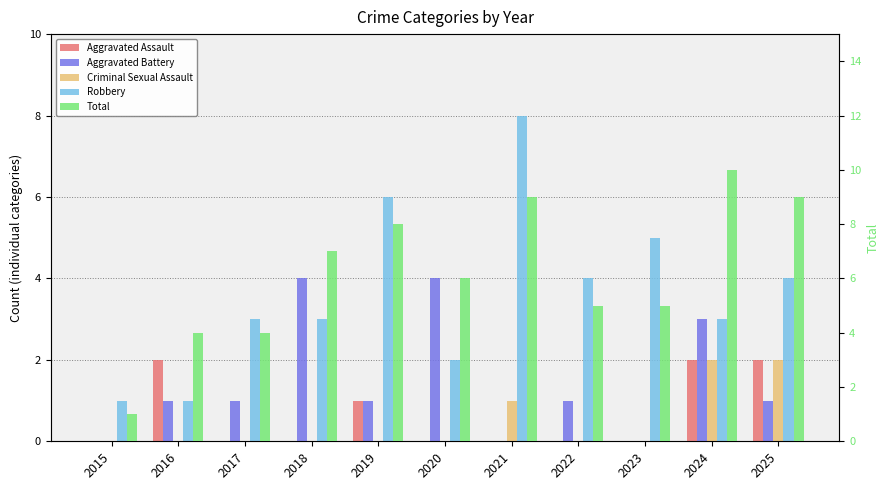

Between 2019 and 2025, which series saw the biggest shift?

Criminal Sexual Assault